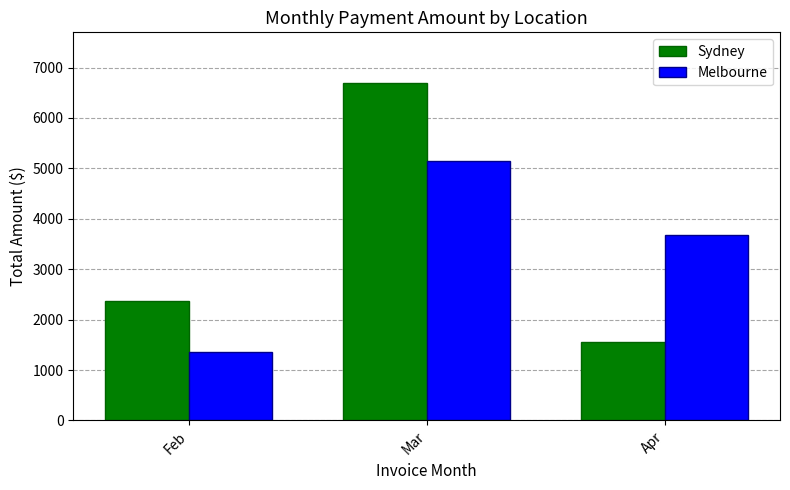

Reading left to right, transcribe all the data shown in this chart.

Sydney: 2373.0	6693.4	1554.3
Melbourne: 1349.4	5151.0	3687.8